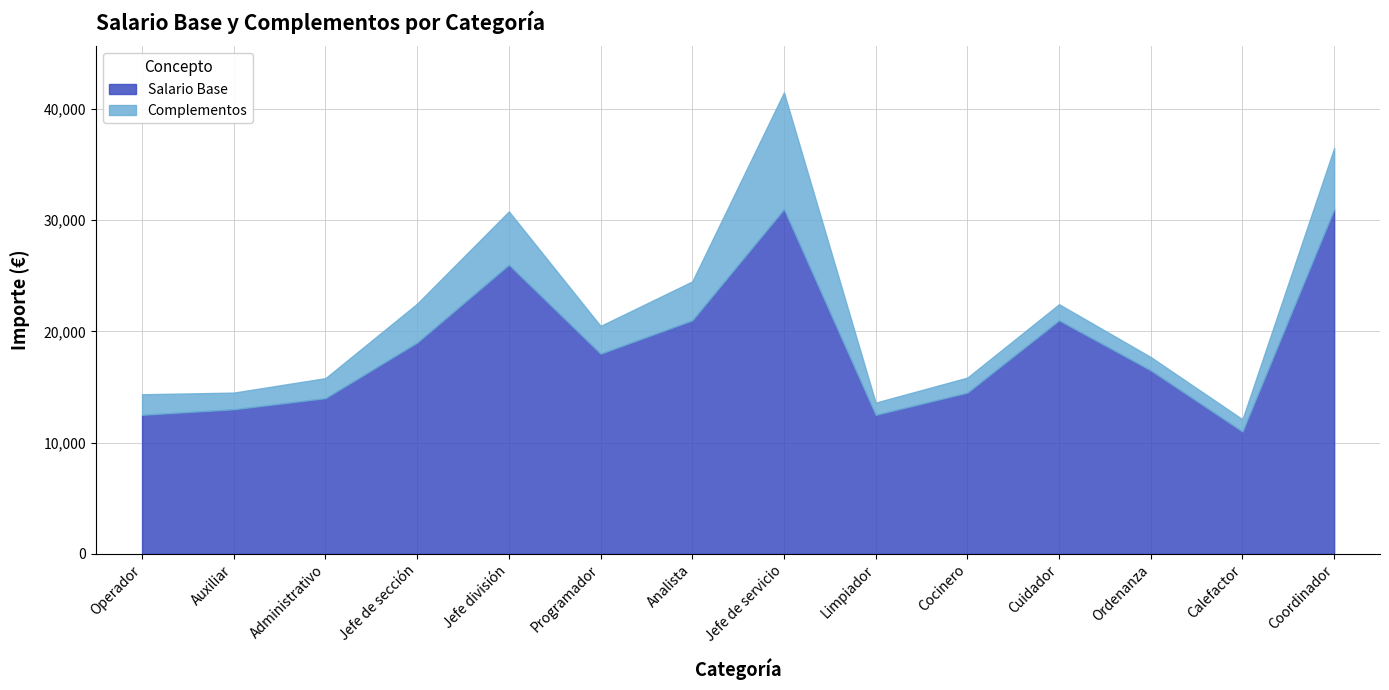

At which category is the sum across all series the highest?

Jefe de servicio